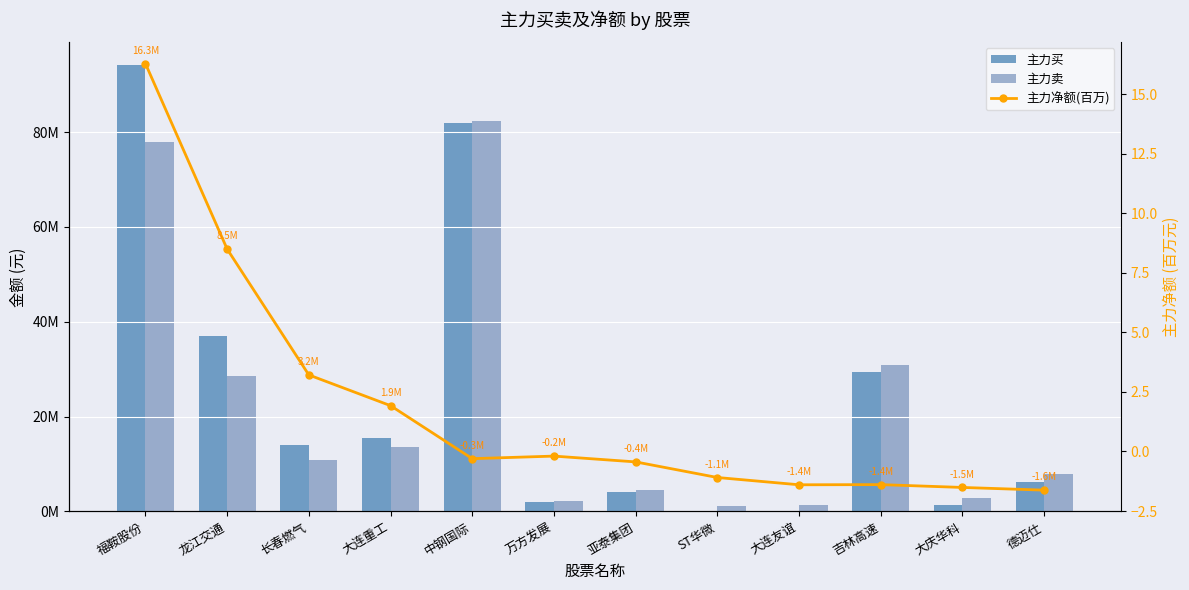

Which series changed the most between 长春燃气 and 大连友谊?

主力买